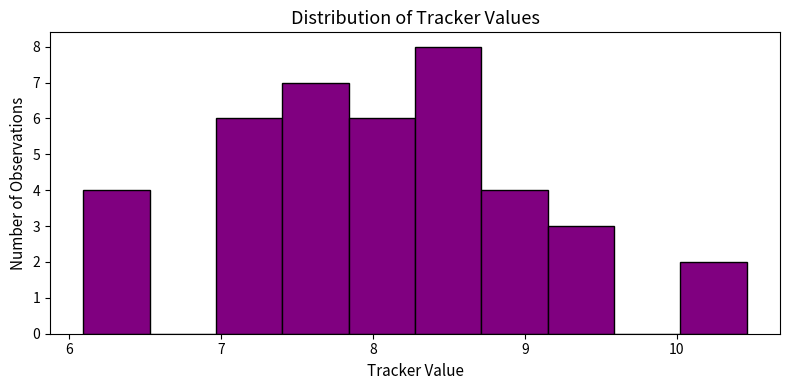

Reading left to right, list every bar in this chart as the range it spans on the x-axis followed by its height. Neither the bar edges nor the heights are printed on the chart, so give them approximately, as read against the axes.

6.1 to 6.5: 4
6.5 to 7.0: 0
7.0 to 7.4: 6
7.4 to 7.8: 7
7.8 to 8.3: 6
8.3 to 8.7: 8
8.7 to 9.2: 4
9.2 to 9.6: 3
9.6 to 10.0: 0
10.0 to 10.5: 2